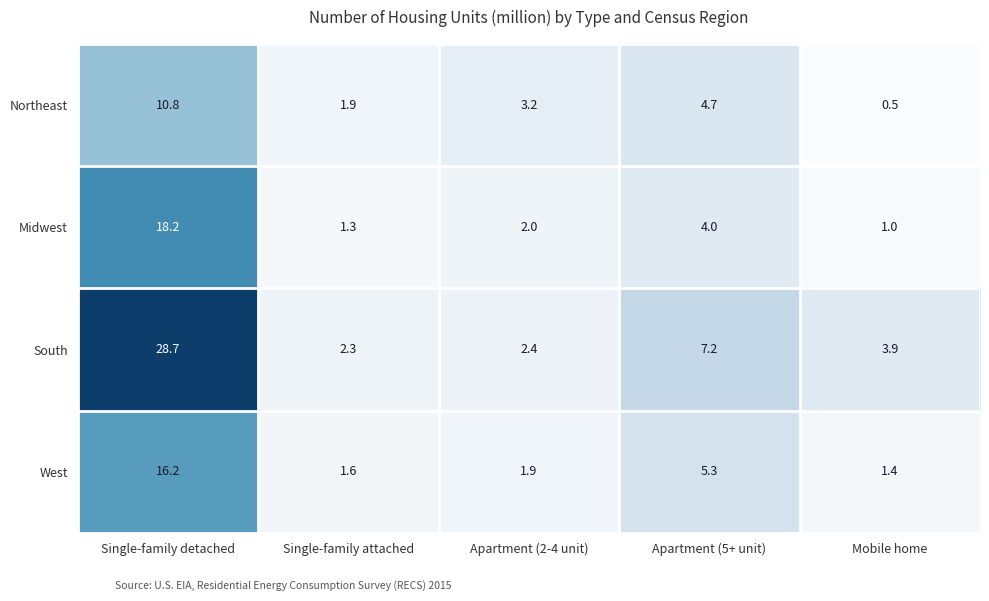

Which category has the highest value in the South series?

Single-family detached